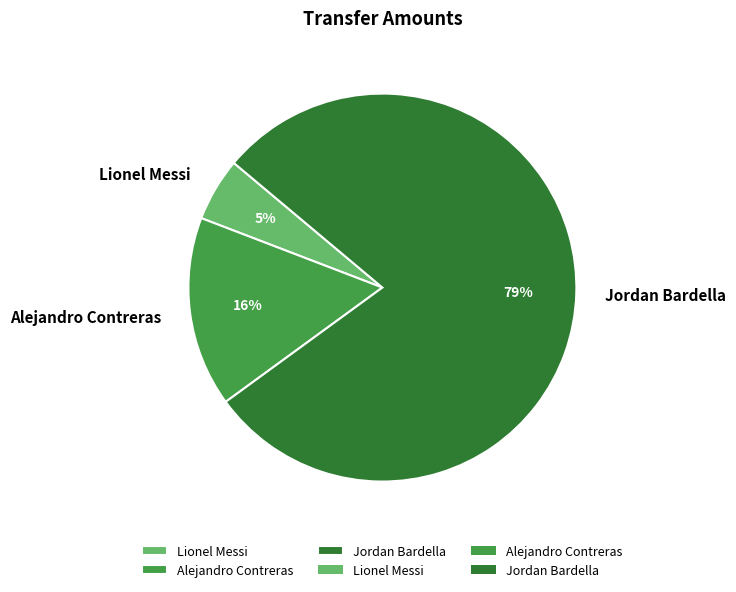

Which category has the biggest portion of the pie?

Jordan Bardella